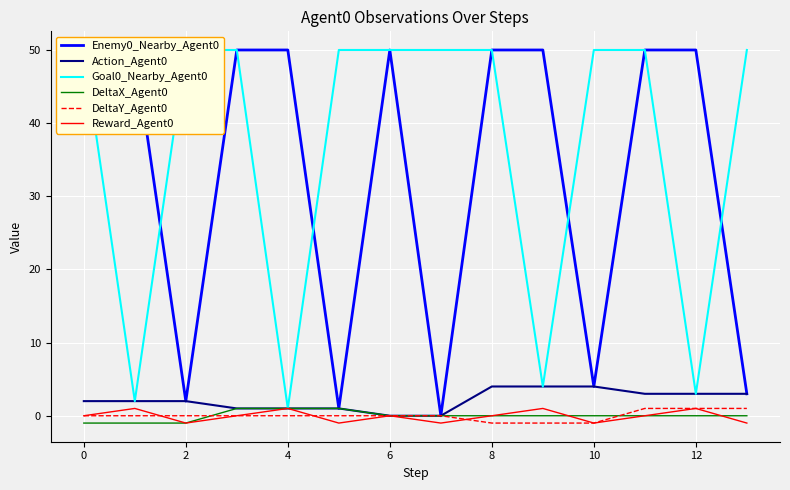

Where is DeltaY_Agent0 nearest to the value 0?

−2